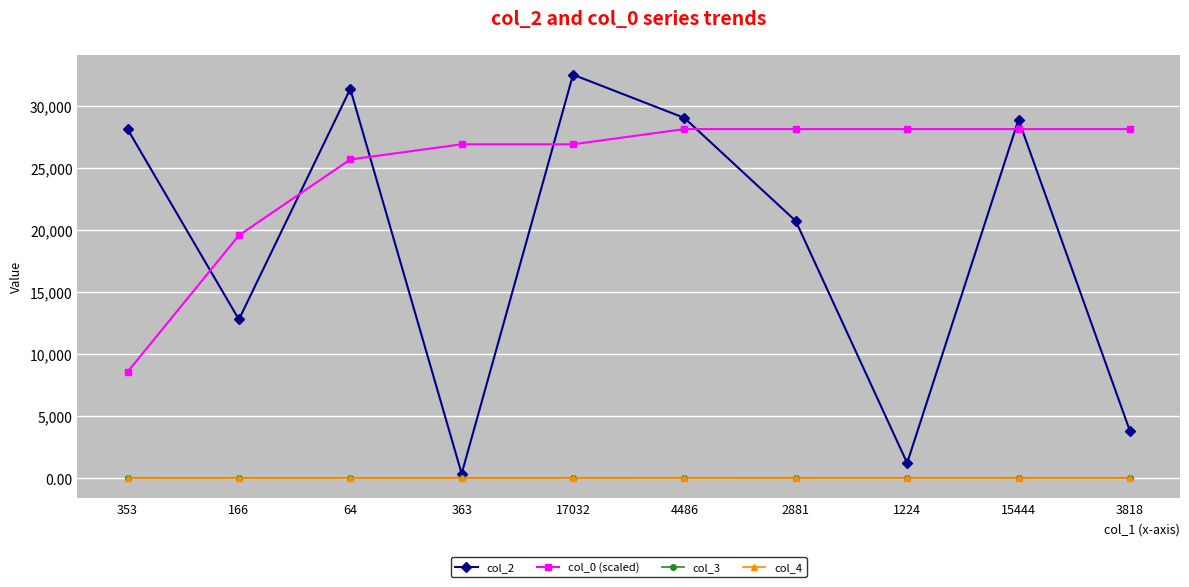

Which series has the largest total across all categories?

col_0 (scaled)